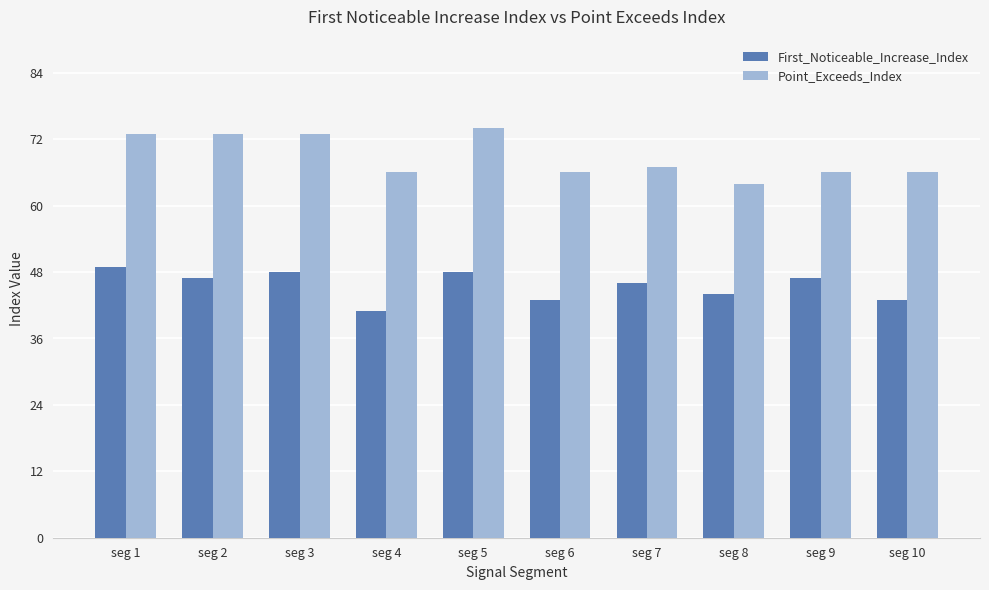

What is the maximum value for Point_Exceeds_Index?

74